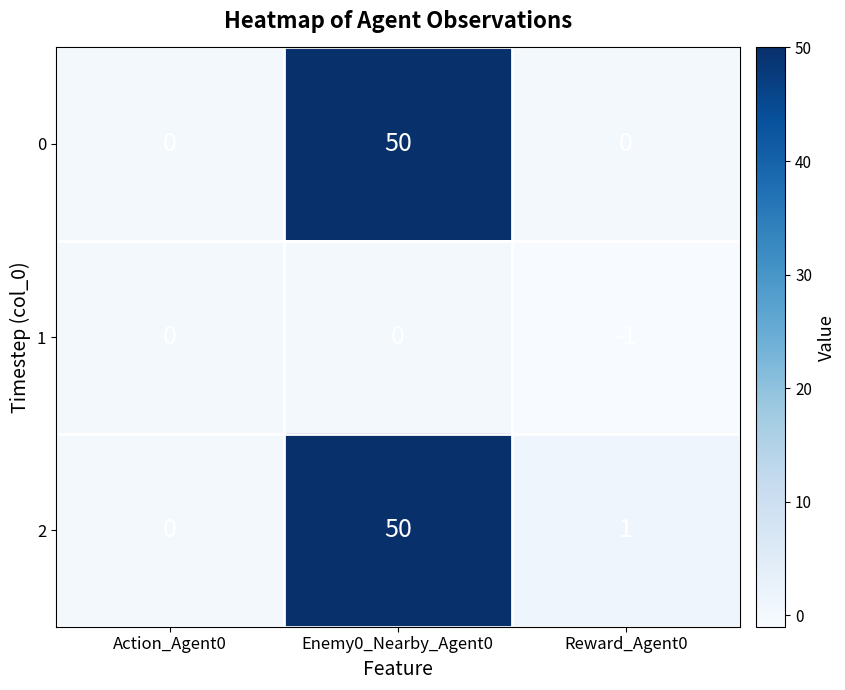

Count the 0 values in the range 0 to 50.

3